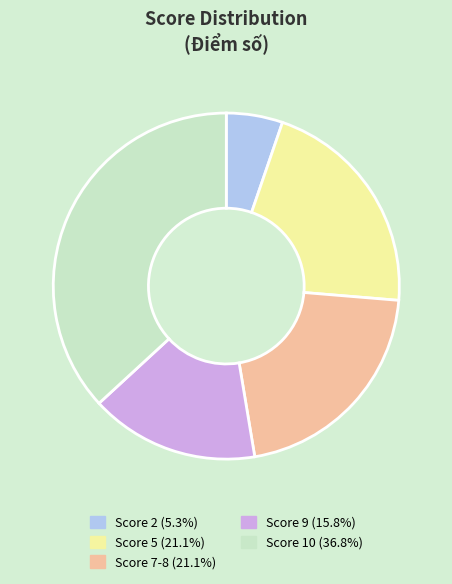

Is there a majority slice in this chart?

No